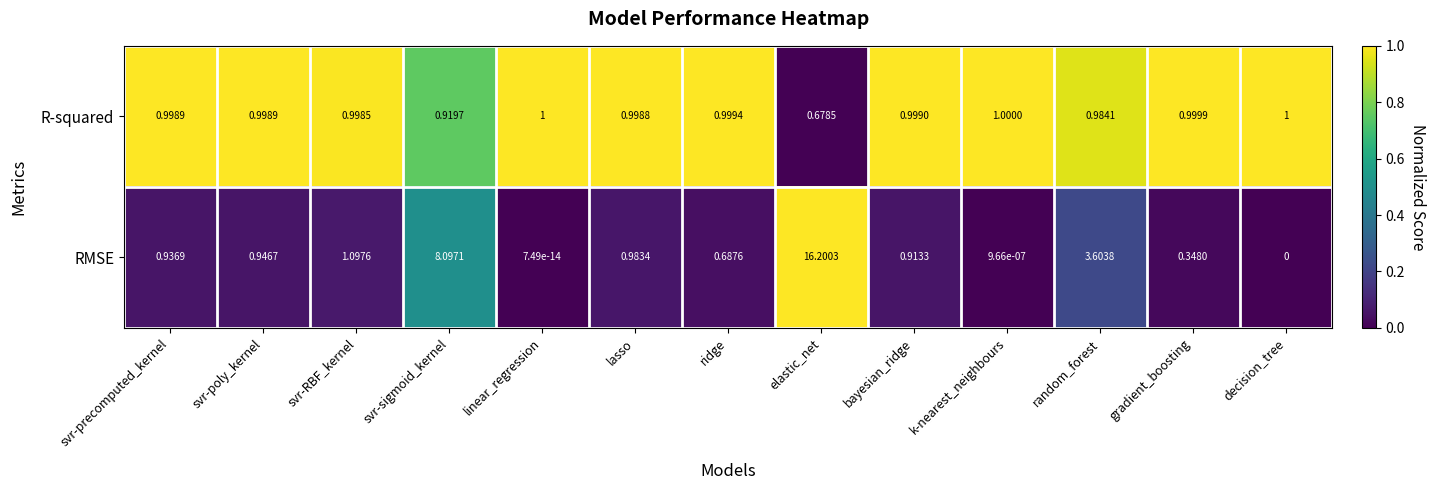

Rank the series at linear_regression from highest to lowest value.

R-squared, RMSE